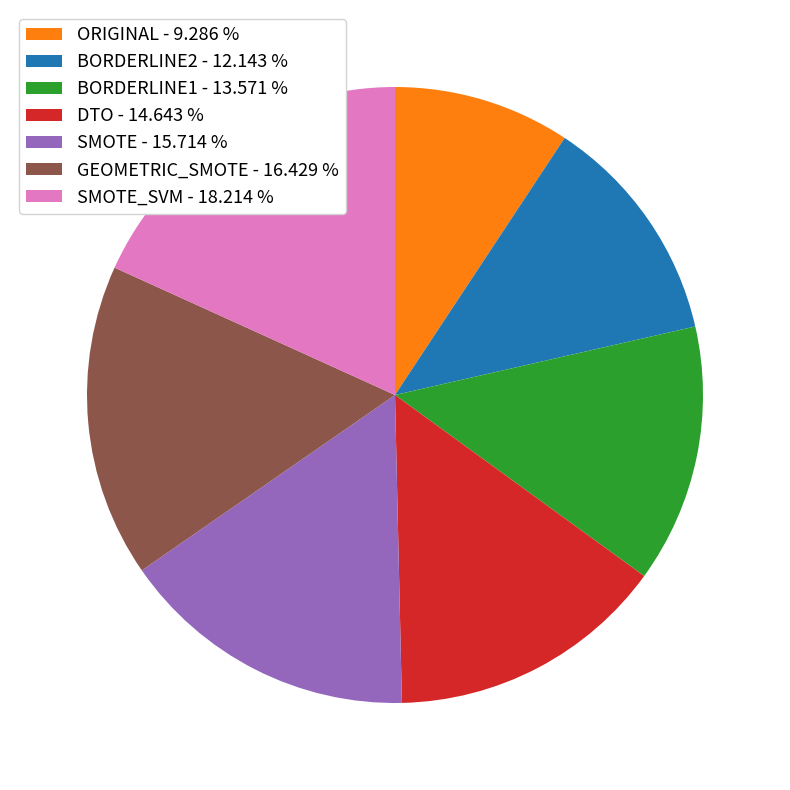

Is the sum of BORDERLINE1 - 13.571 % and ORIGINAL - 9.286 % greater than half?

No